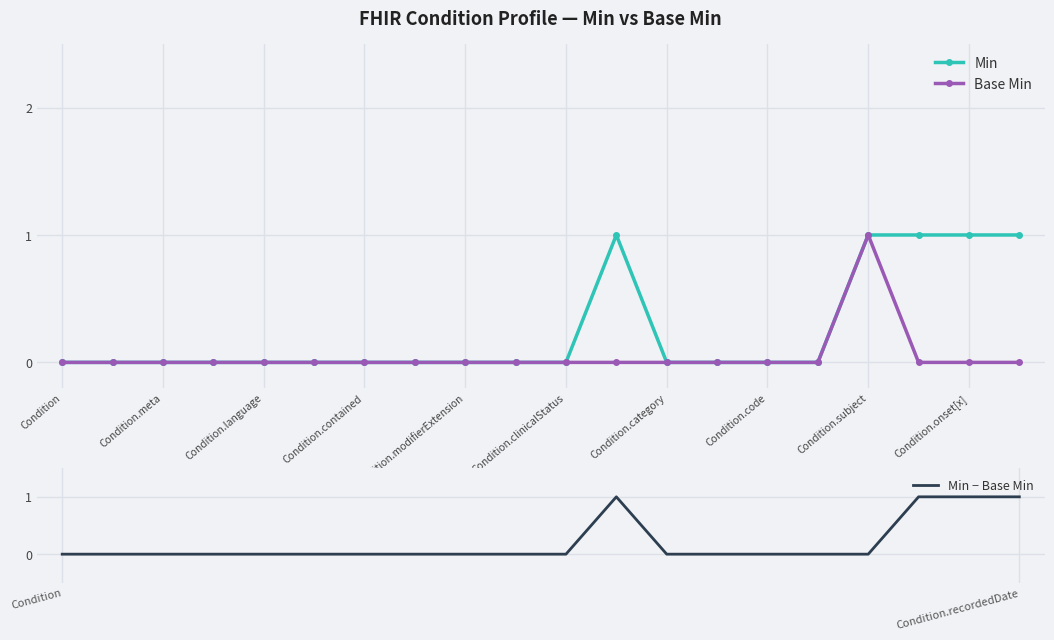

Is it true that Base Min equals 0 at Condition.meta?

True